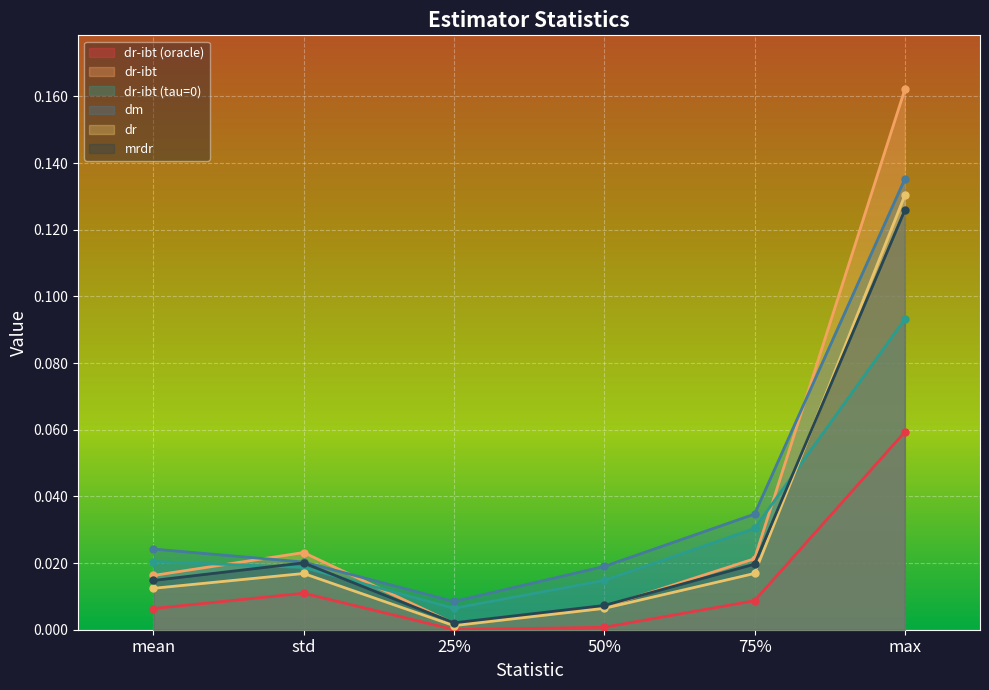

Which has a higher value, 25% or 50%?

50%